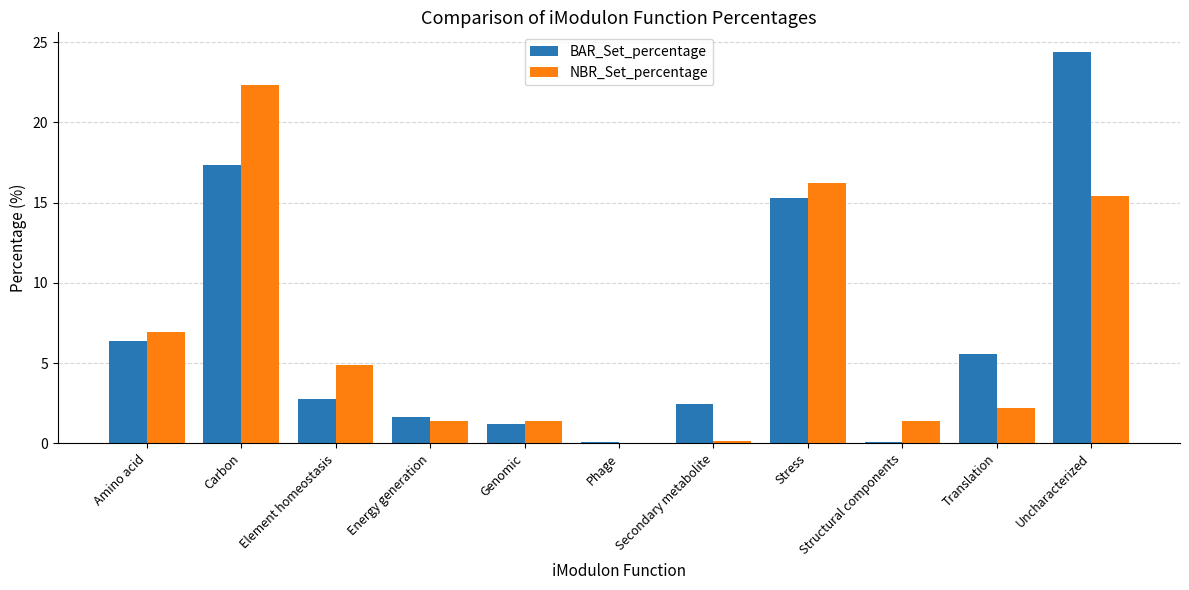

Are the bars grouped side by side (vs. stacked)?

Yes